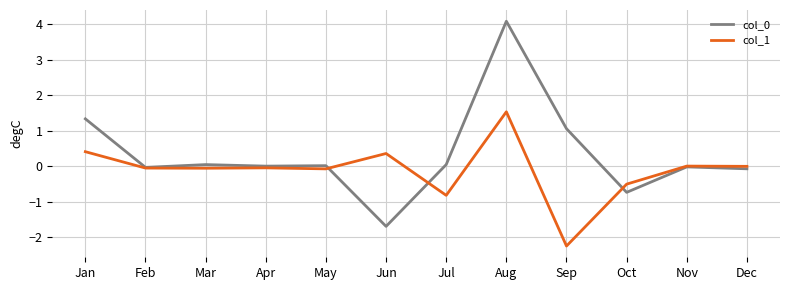

At how many categories does at least one series exceed 3?

1